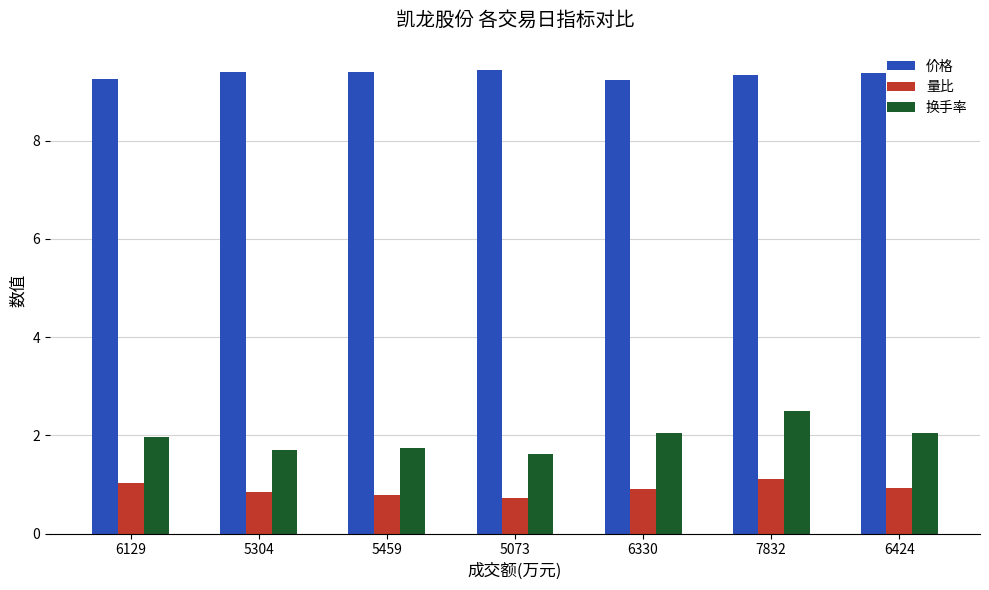

What is the difference between the 换手率 values at 6129 and 5073?

0.3